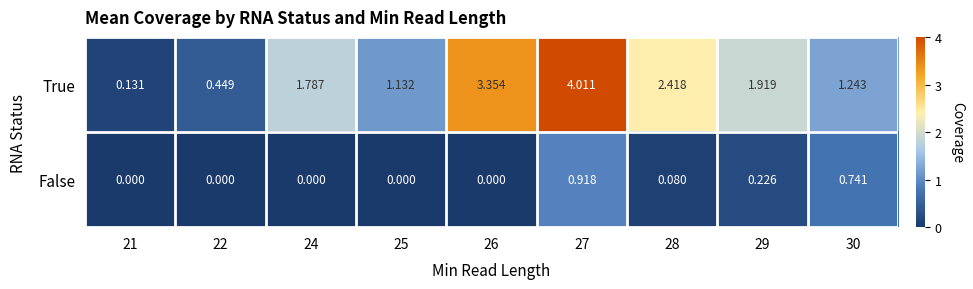

Which series has the largest total across all categories?

True